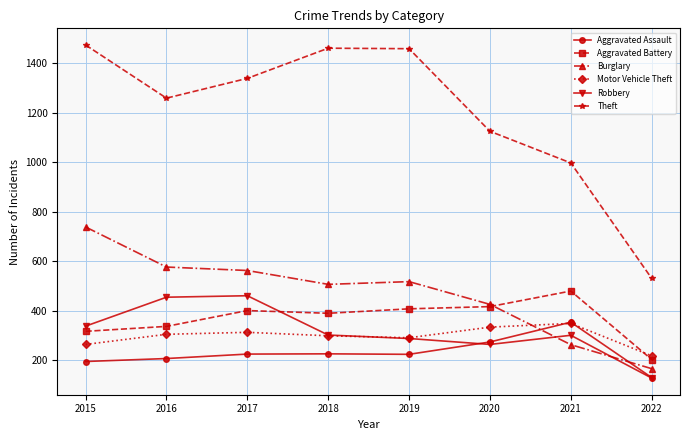

At how many categories does at least one series exceed 246?

8